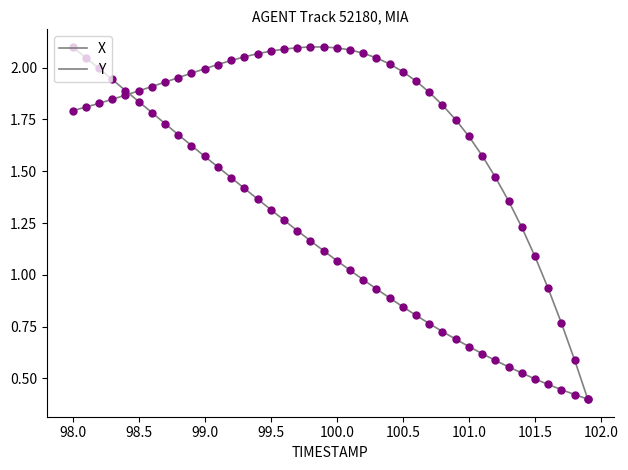

True or false: Y and X cross at least once.

True